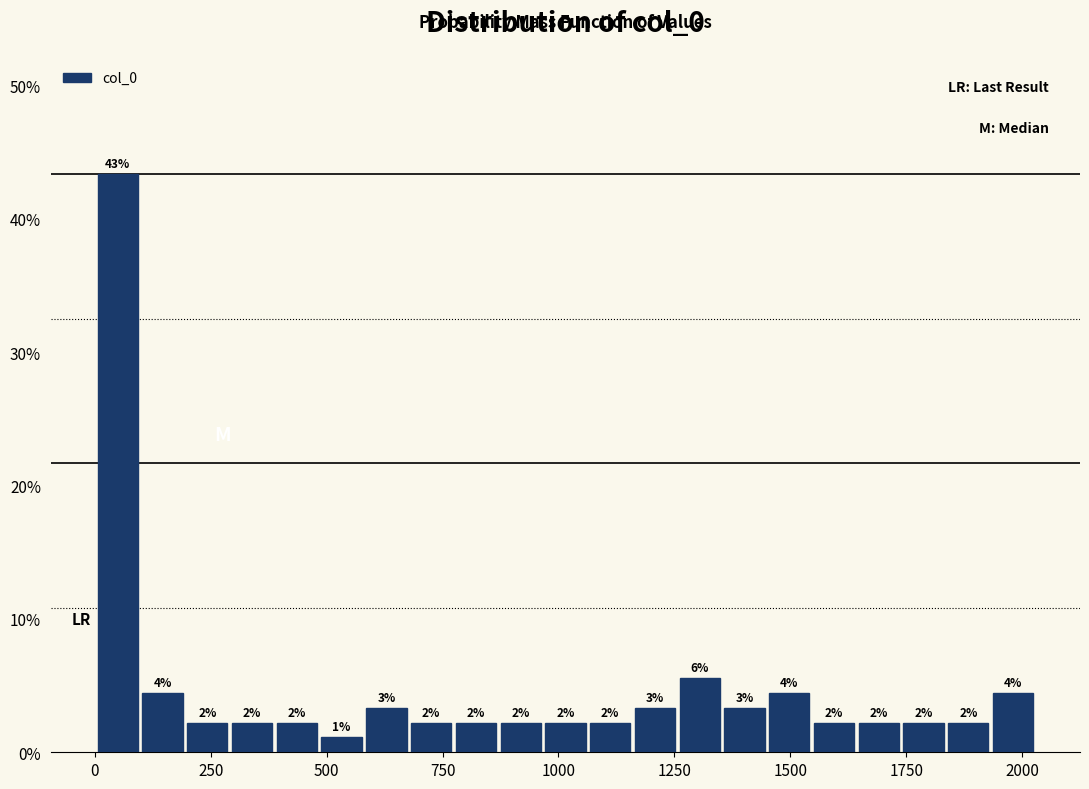

Read against the x-axis, roughly where is the centre of the tallest bar?

50